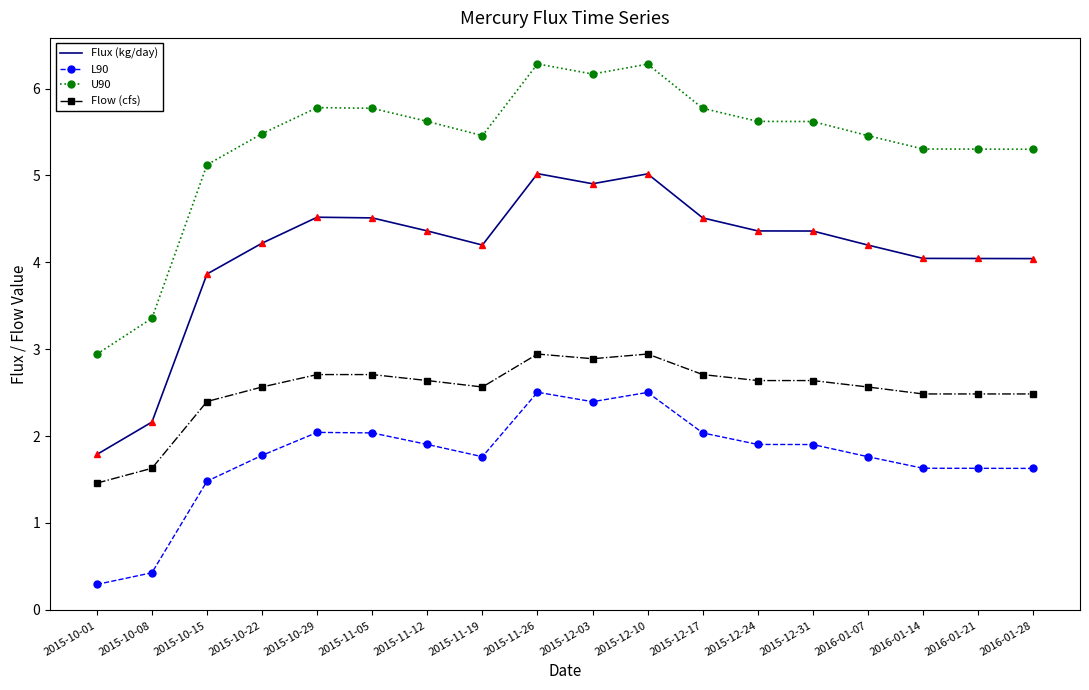

Count the number of categories in the chart.

18